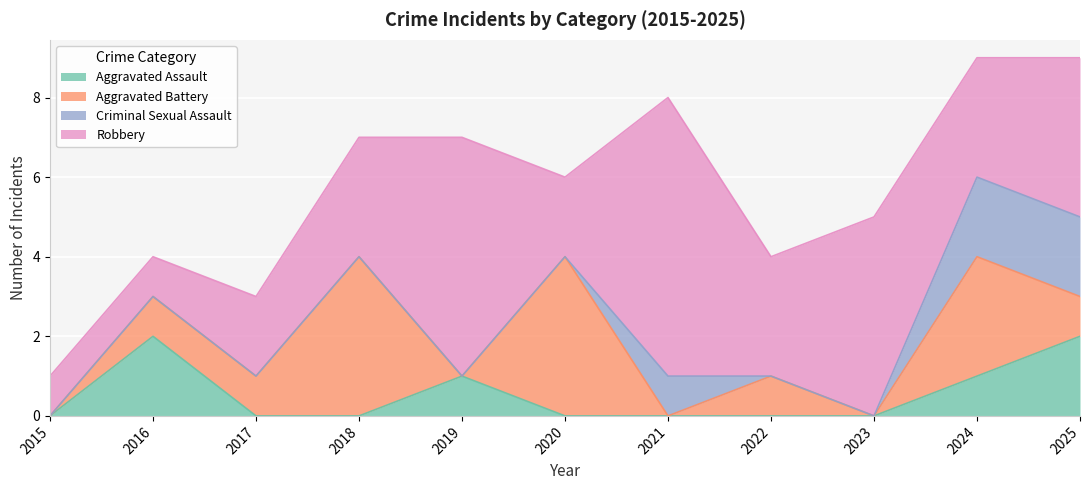

At 2024, list the series in order from largest to smallest.

Aggravated Battery, Robbery, Criminal Sexual Assault, Aggravated Assault